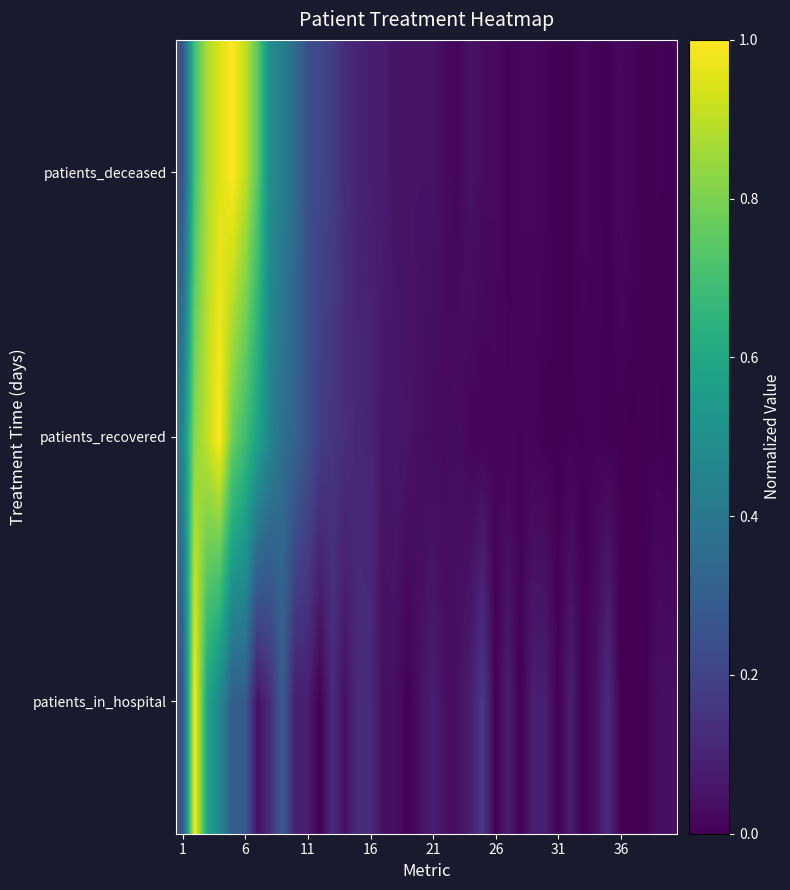

List the series in order of their overall mean, highest first.

patients_deceased, patients_recovered, patients_in_hospital